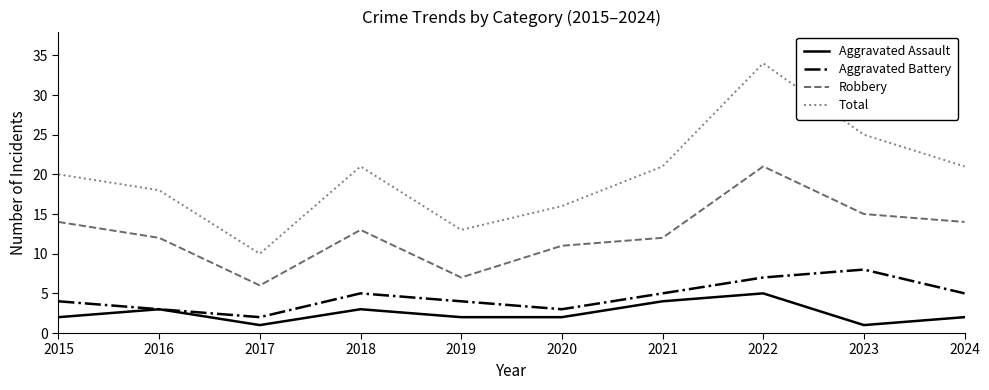

Reading left to right, list all the values displayed in this chart.

Aggravated Assault: 2	3	1	3	2	2	4	5	1	2
Aggravated Battery: 4	3	2	5	4	3	5	7	8	5
Robbery: 14	12	6	13	7	11	12	21	15	14
Total: 20	18	10	21	13	16	21	34	25	21